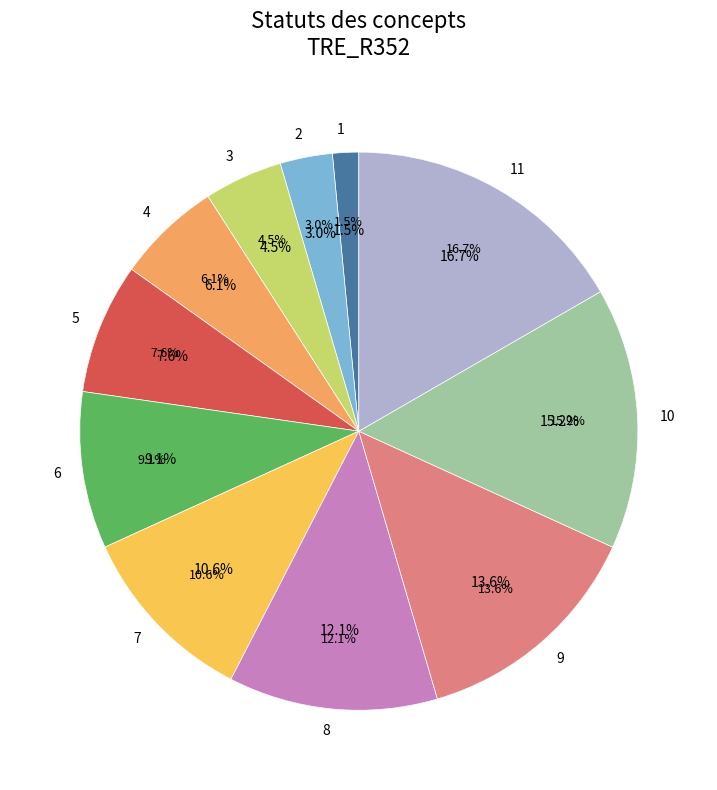

True or false: Refusé accounts for 14% of the total.

True